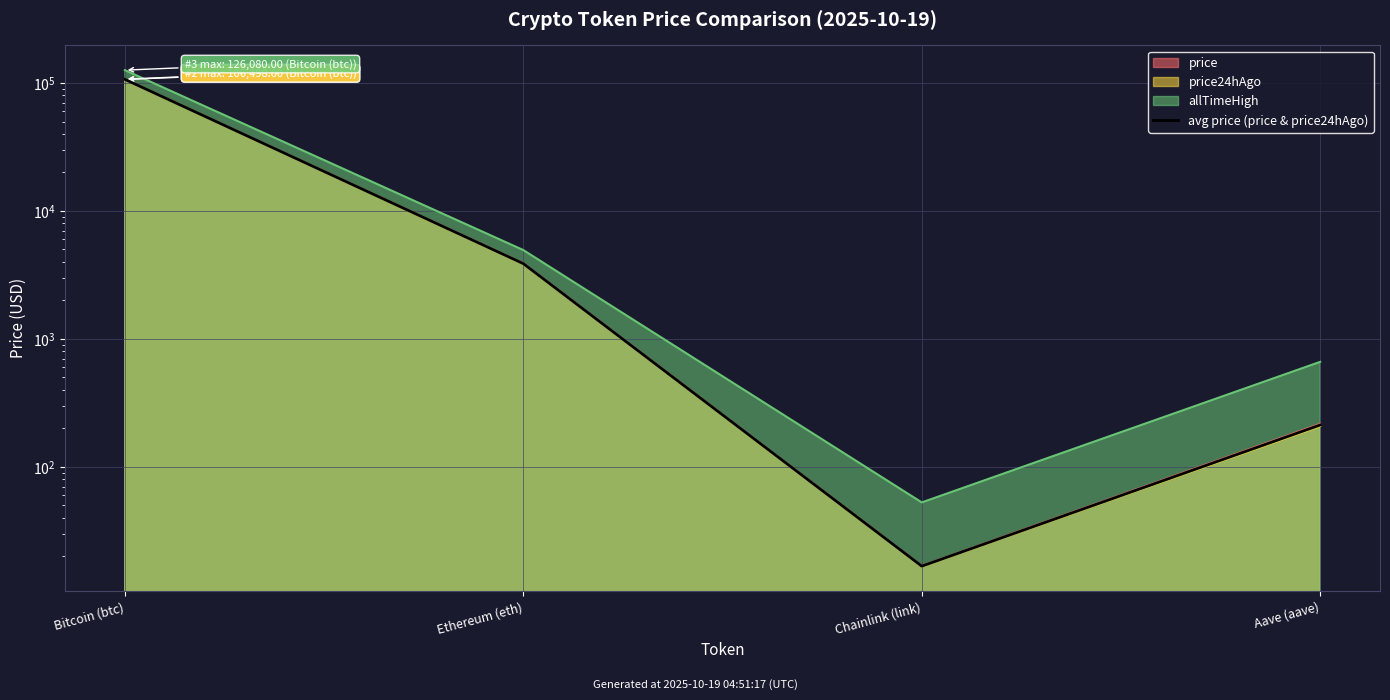

What is the value of the 2nd point from the left?

3874.0